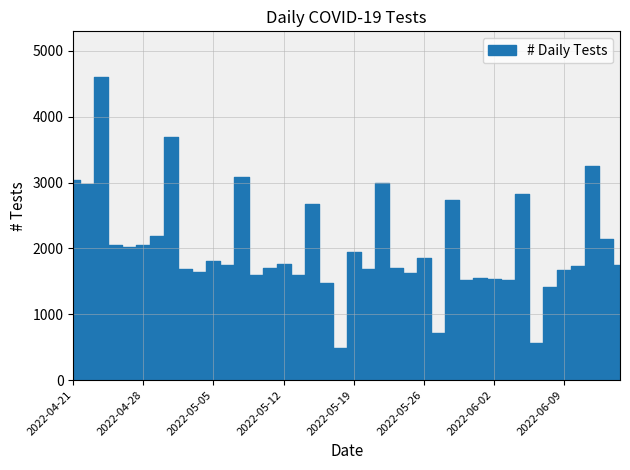

What is the difference between the second highest and second lowest values?

3137